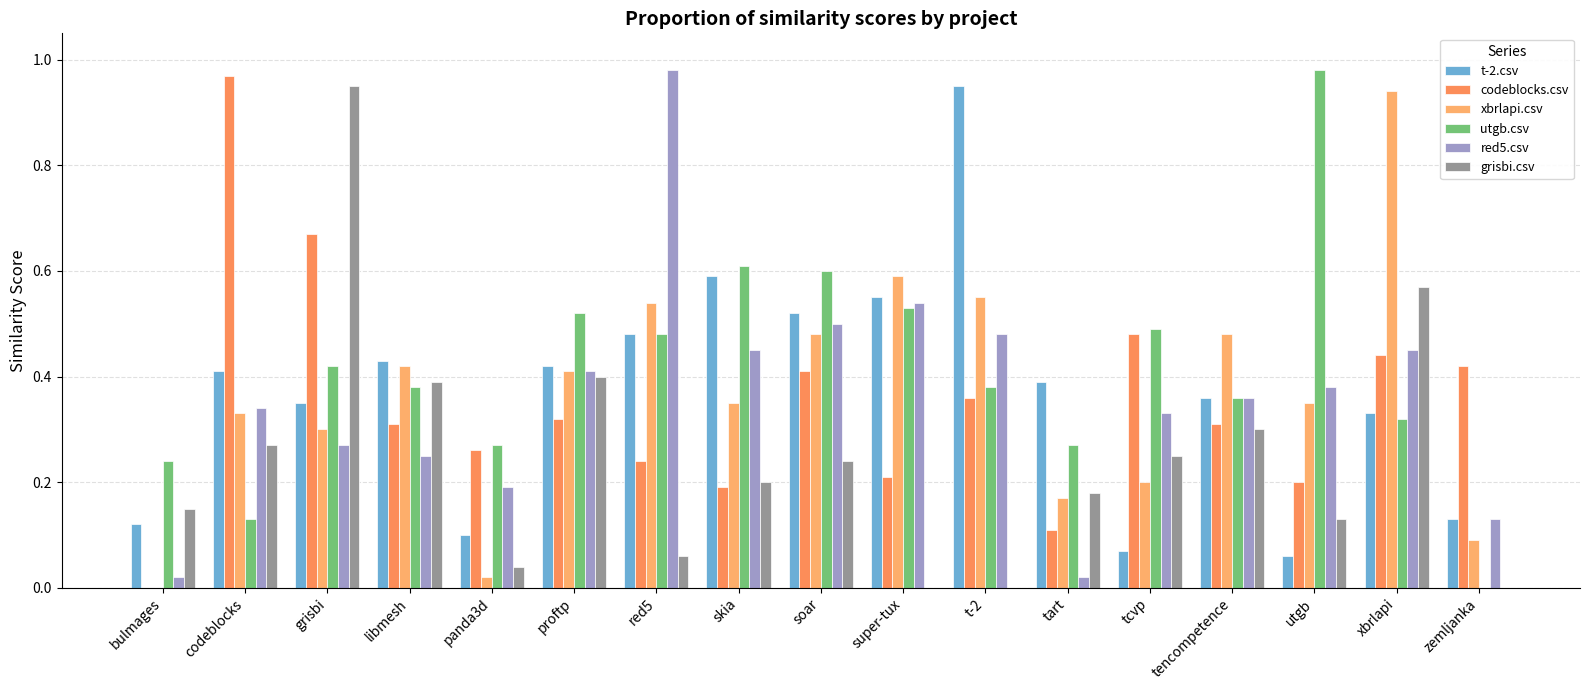

Reading left to right, transcribe all the data shown in this chart.

t-2.csv: bulmages=0.1	codeblocks=0.4	grisbi=0.3	libmesh=0.4	panda3d=0.1	proftp=0.4	red5=0.5	skia=0.6	soar=0.5	super-tux=0.6	t-2=0.9	tart=0.4	tcvp=0.1	tencompetence=0.4	utgb=0.1	xbrlapi=0.3	zemljanka=0.1
codeblocks.csv: bulmages=0.0	codeblocks=1.0	grisbi=0.7	libmesh=0.3	panda3d=0.3	proftp=0.3	red5=0.2	skia=0.2	soar=0.4	super-tux=0.2	t-2=0.4	tart=0.1	tcvp=0.5	tencompetence=0.3	utgb=0.2	xbrlapi=0.4	zemljanka=0.4
xbrlapi.csv: bulmages=0.0	codeblocks=0.3	grisbi=0.3	libmesh=0.4	panda3d=0.0	proftp=0.4	red5=0.5	skia=0.3	soar=0.5	super-tux=0.6	t-2=0.6	tart=0.2	tcvp=0.2	tencompetence=0.5	utgb=0.3	xbrlapi=0.9	zemljanka=0.1
utgb.csv: bulmages=0.2	codeblocks=0.1	grisbi=0.4	libmesh=0.4	panda3d=0.3	proftp=0.5	red5=0.5	skia=0.6	soar=0.6	super-tux=0.5	t-2=0.4	tart=0.3	tcvp=0.5	tencompetence=0.4	utgb=1.0	xbrlapi=0.3	zemljanka=0.0
red5.csv: bulmages=0.0	codeblocks=0.3	grisbi=0.3	libmesh=0.2	panda3d=0.2	proftp=0.4	red5=1.0	skia=0.5	soar=0.5	super-tux=0.5	t-2=0.5	tart=0.0	tcvp=0.3	tencompetence=0.4	utgb=0.4	xbrlapi=0.5	zemljanka=0.1
grisbi.csv: bulmages=0.1	codeblocks=0.3	grisbi=0.9	libmesh=0.4	panda3d=0.0	proftp=0.4	red5=0.1	skia=0.2	soar=0.2	super-tux=0.0	t-2=0.0	tart=0.2	tcvp=0.2	tencompetence=0.3	utgb=0.1	xbrlapi=0.6	zemljanka=0.0